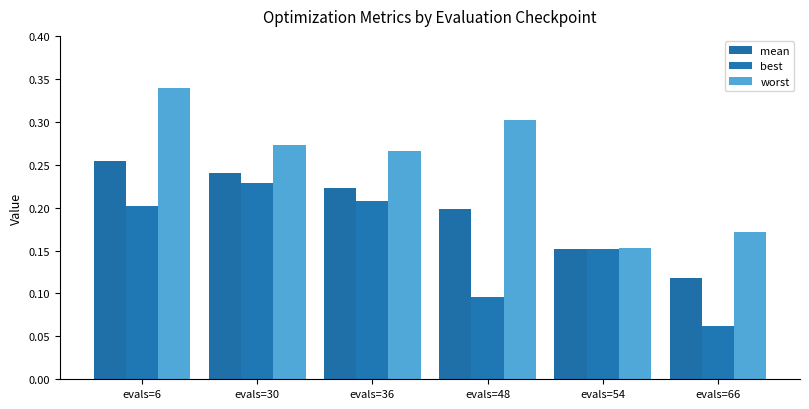

How many bars are there in each group?

3